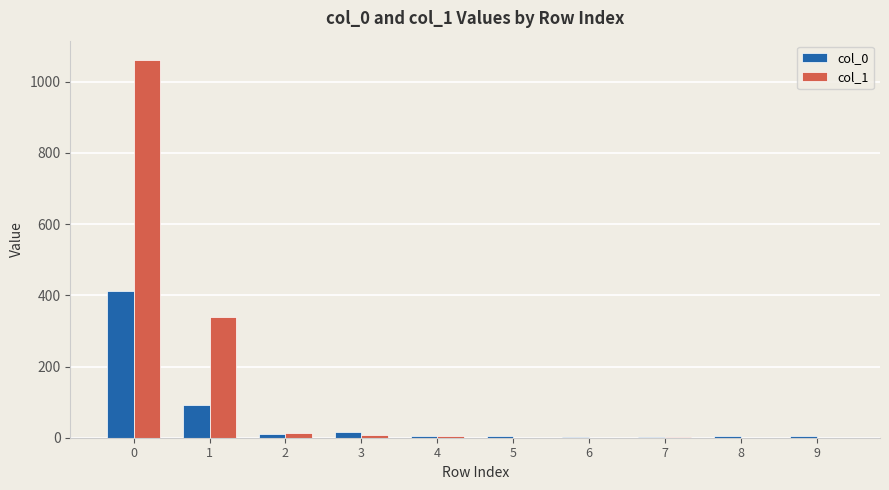

Which series has the largest total across all categories?

col_1